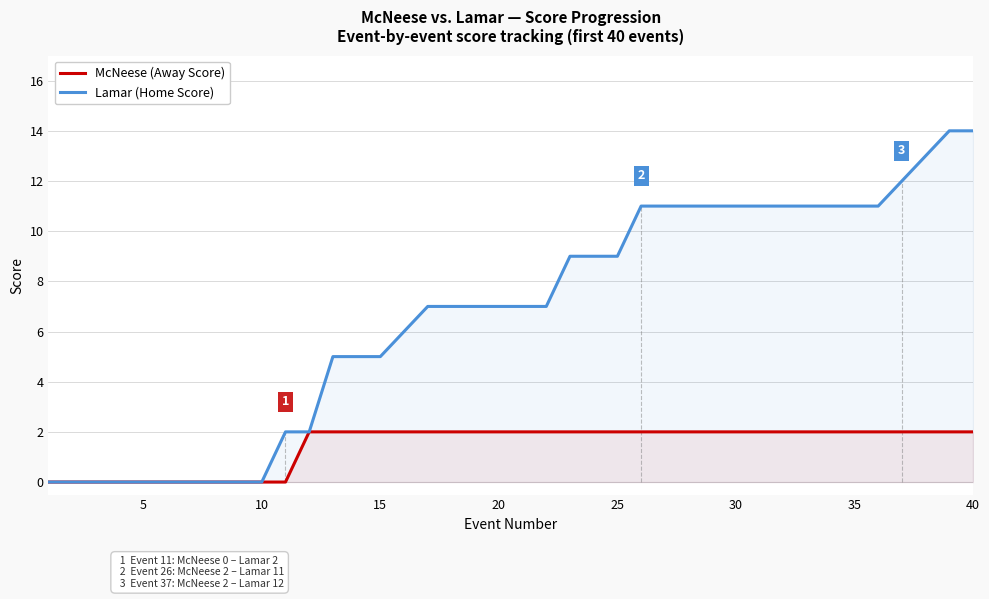

Count the McNeese (Away Score) values in the range 0 to 2.

40